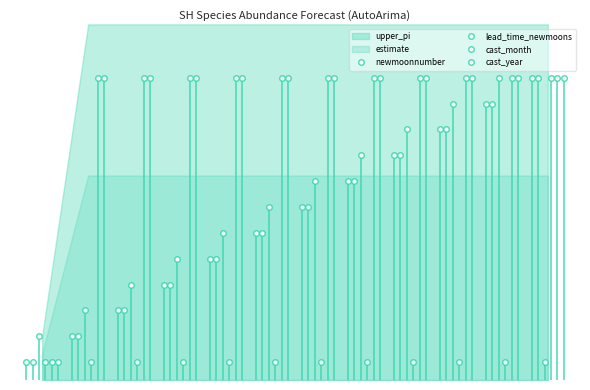

What is the maximum value shown in the chart?

340.0